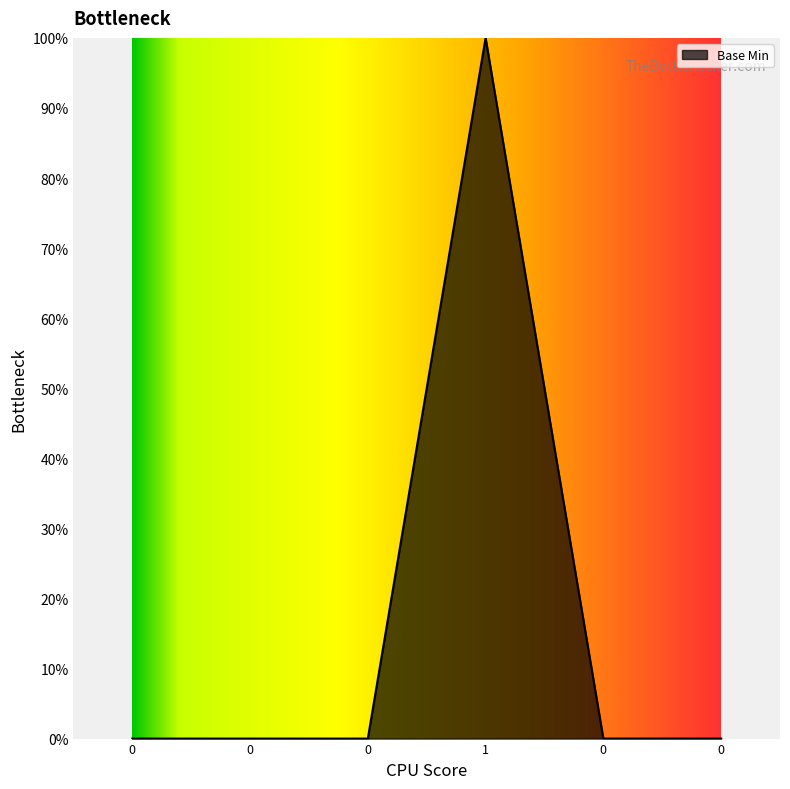

Does the chart display data point markers on the line(s)?

No